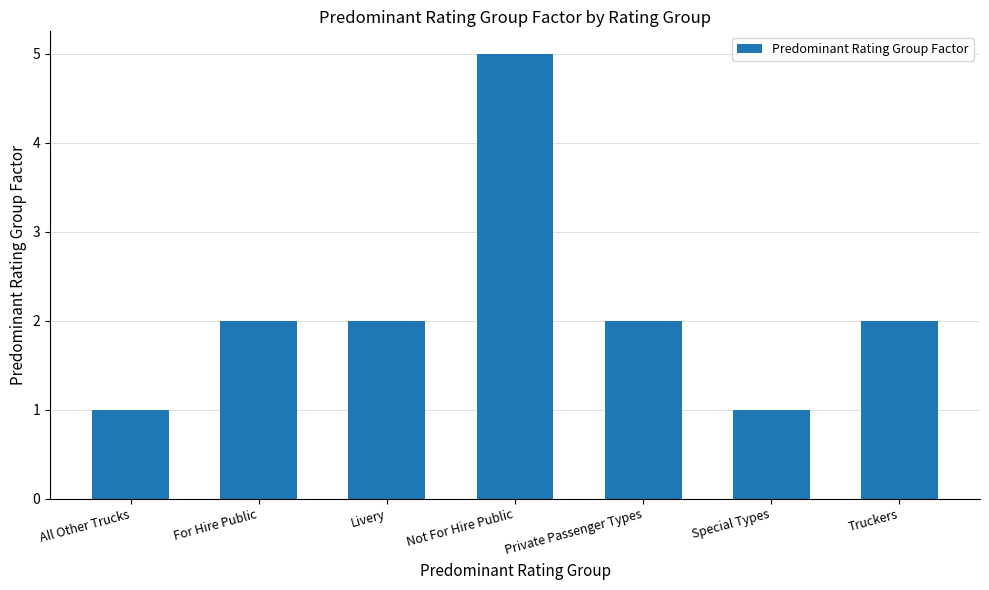

The value at Livery is 2. True or false?

True